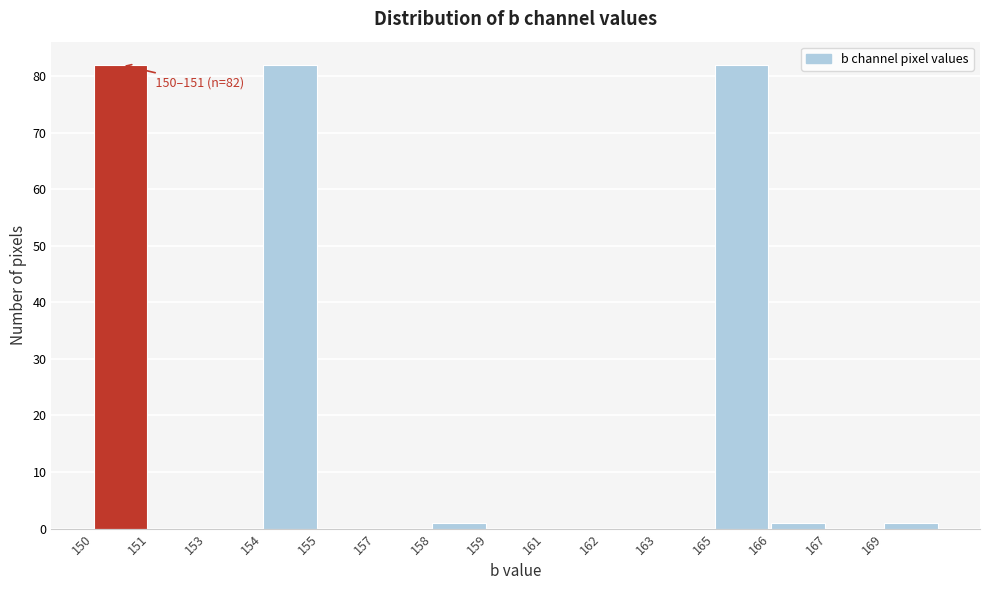

Reading right to left, what are all the values shown in this chart?

169=1	167=0	166=1	165=82	163=0	162=0	161=0	159=0	158=1	157=0	155=0	154=82	153=0	151=0	150=82